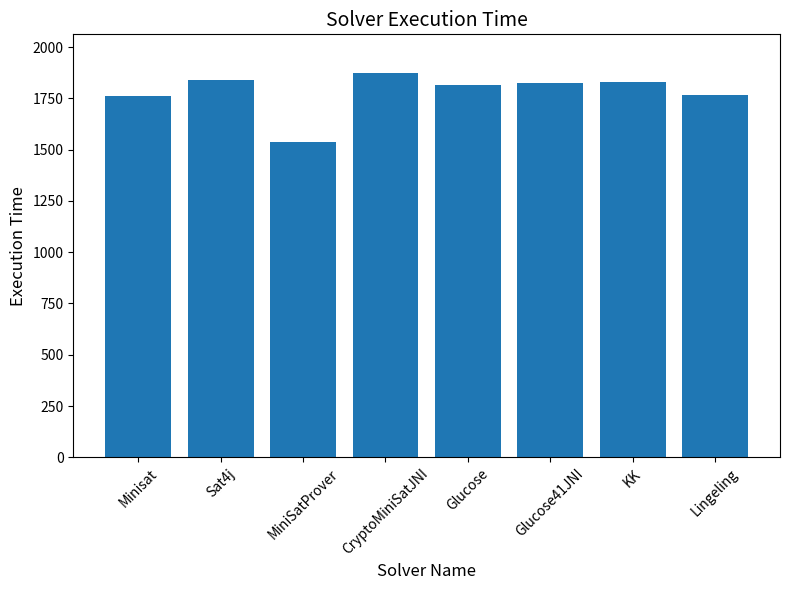

What is the difference between the second highest and second lowest values?

78